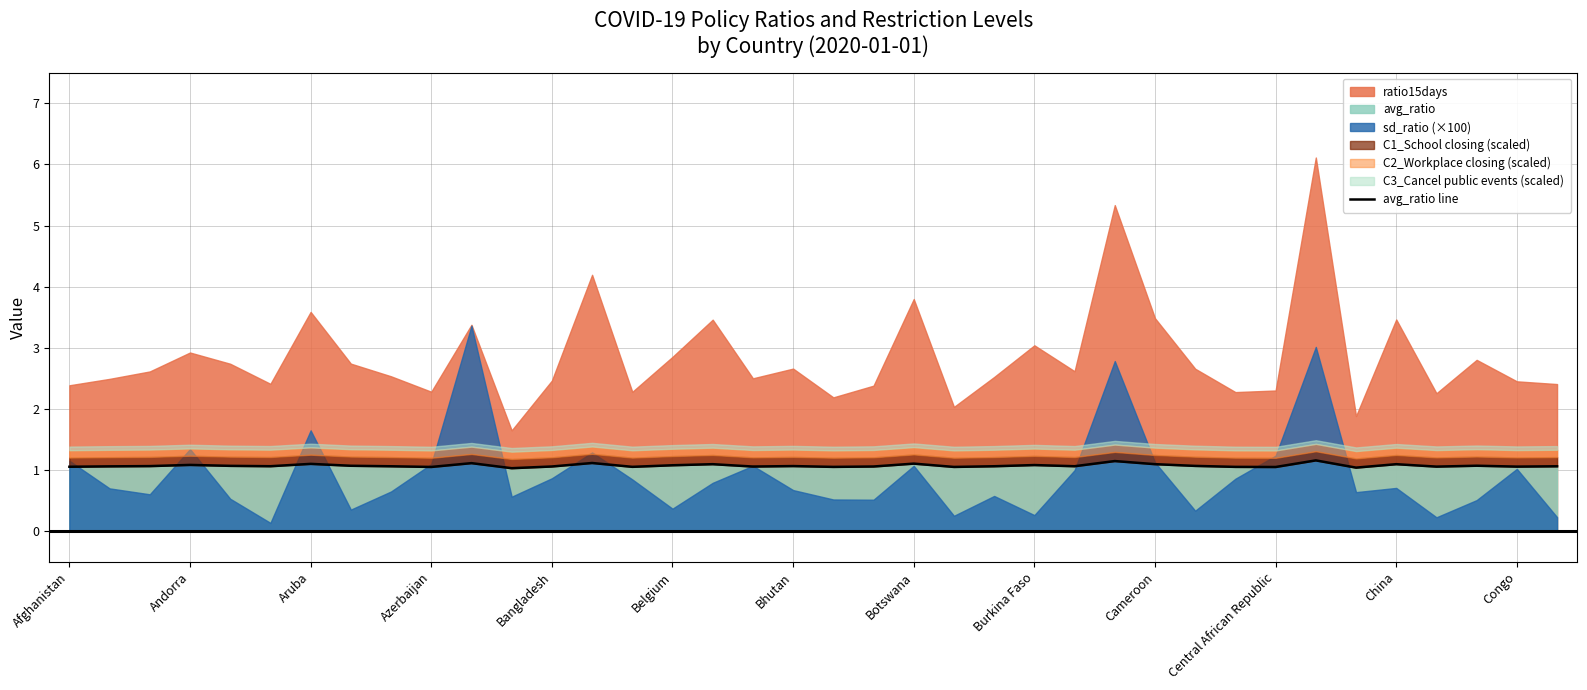

What is the minimum value for avg_ratio?

1.0